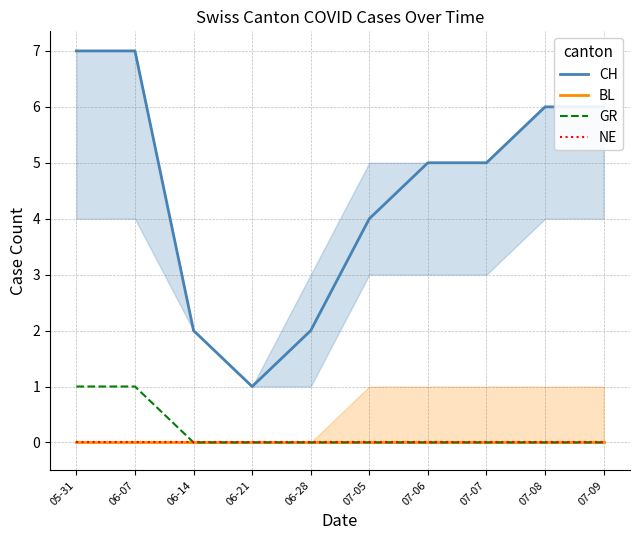

What are all the series names shown in the legend?

CH, BL, GR, NE